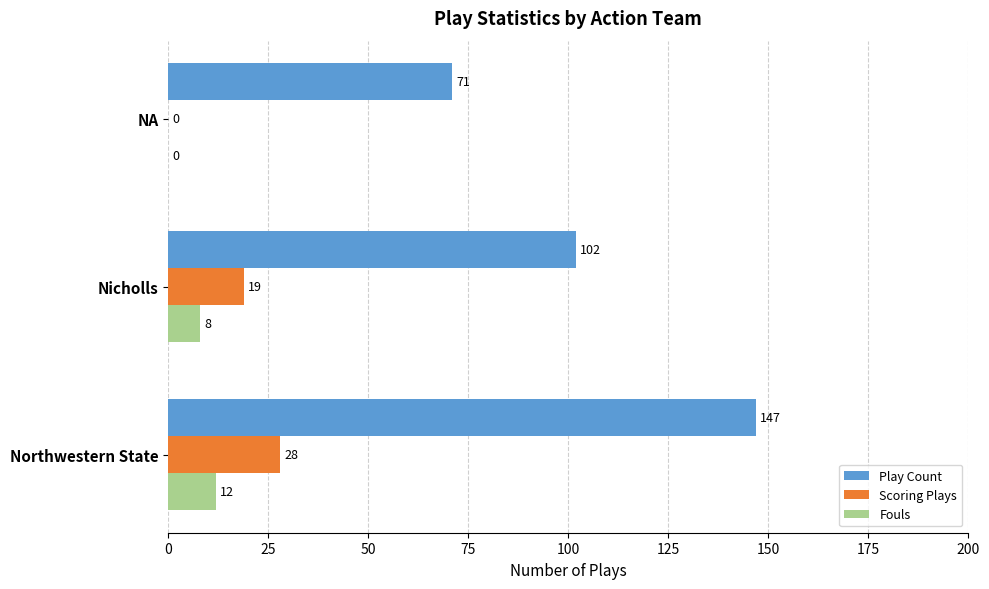

What is the sum of all Fouls values?

20